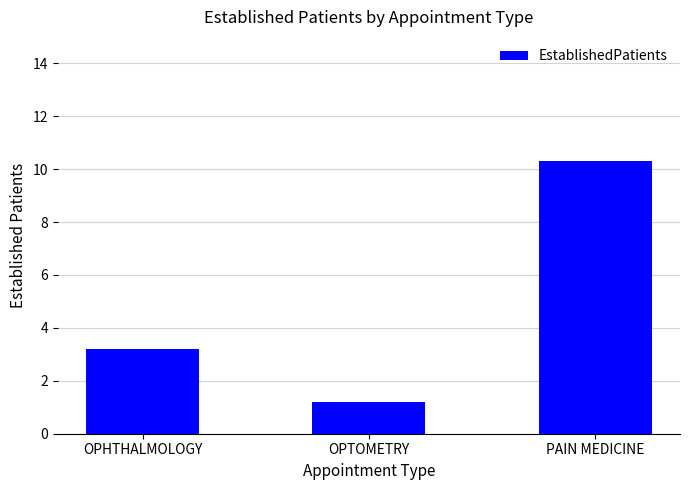

Reading left to right, what are all the values shown in this chart?

3.2	1.2	10.3